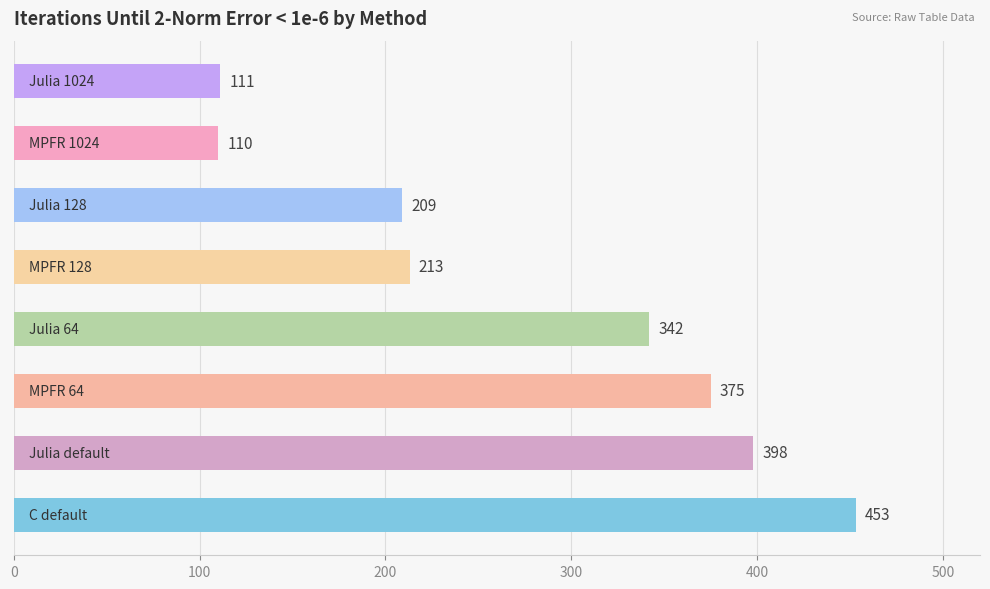

How many categories are shown in the chart?

8